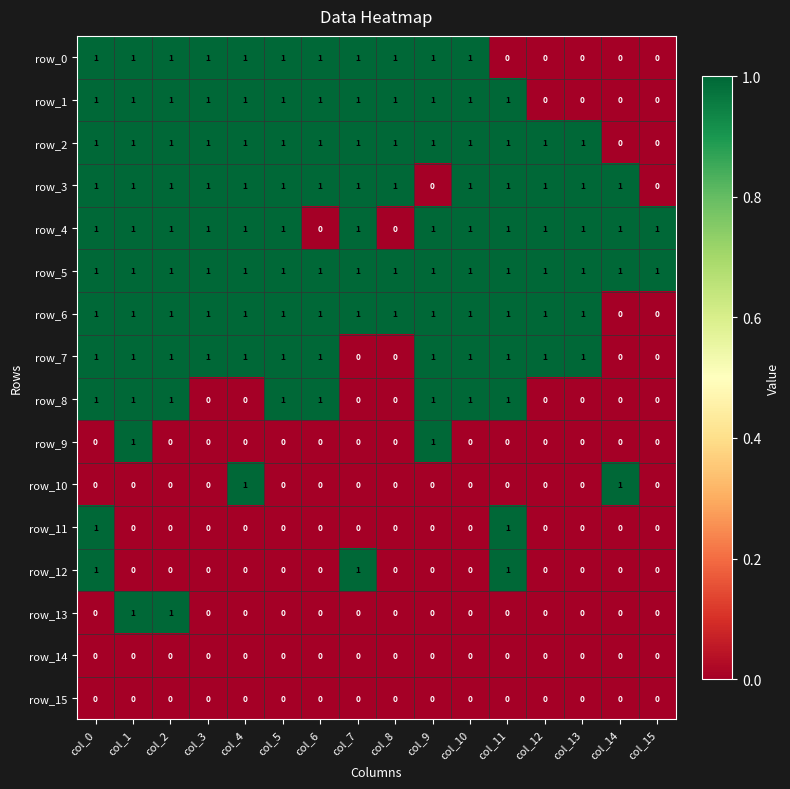

Reading left to right, extract all data points from this chart.

row_0: col_0=1	col_1=1	col_2=1	col_3=1	col_4=1	col_5=1	col_6=1	col_7=1	col_8=1	col_9=1	col_10=1	col_11=0	col_12=0	col_13=0	col_14=0	col_15=0
row_1: col_0=1	col_1=1	col_2=1	col_3=1	col_4=1	col_5=1	col_6=1	col_7=1	col_8=1	col_9=1	col_10=1	col_11=1	col_12=0	col_13=0	col_14=0	col_15=0
row_2: col_0=1	col_1=1	col_2=1	col_3=1	col_4=1	col_5=1	col_6=1	col_7=1	col_8=1	col_9=1	col_10=1	col_11=1	col_12=1	col_13=1	col_14=0	col_15=0
row_3: col_0=1	col_1=1	col_2=1	col_3=1	col_4=1	col_5=1	col_6=1	col_7=1	col_8=1	col_9=0	col_10=1	col_11=1	col_12=1	col_13=1	col_14=1	col_15=0
row_4: col_0=1	col_1=1	col_2=1	col_3=1	col_4=1	col_5=1	col_6=0	col_7=1	col_8=0	col_9=1	col_10=1	col_11=1	col_12=1	col_13=1	col_14=1	col_15=1
row_5: col_0=1	col_1=1	col_2=1	col_3=1	col_4=1	col_5=1	col_6=1	col_7=1	col_8=1	col_9=1	col_10=1	col_11=1	col_12=1	col_13=1	col_14=1	col_15=1
row_6: col_0=1	col_1=1	col_2=1	col_3=1	col_4=1	col_5=1	col_6=1	col_7=1	col_8=1	col_9=1	col_10=1	col_11=1	col_12=1	col_13=1	col_14=0	col_15=0
row_7: col_0=1	col_1=1	col_2=1	col_3=1	col_4=1	col_5=1	col_6=1	col_7=0	col_8=0	col_9=1	col_10=1	col_11=1	col_12=1	col_13=1	col_14=0	col_15=0
row_8: col_0=1	col_1=1	col_2=1	col_3=0	col_4=0	col_5=1	col_6=1	col_7=0	col_8=0	col_9=1	col_10=1	col_11=1	col_12=0	col_13=0	col_14=0	col_15=0
row_9: col_0=0	col_1=1	col_2=0	col_3=0	col_4=0	col_5=0	col_6=0	col_7=0	col_8=0	col_9=1	col_10=0	col_11=0	col_12=0	col_13=0	col_14=0	col_15=0
row_10: col_0=0	col_1=0	col_2=0	col_3=0	col_4=1	col_5=0	col_6=0	col_7=0	col_8=0	col_9=0	col_10=0	col_11=0	col_12=0	col_13=0	col_14=1	col_15=0
row_11: col_0=1	col_1=0	col_2=0	col_3=0	col_4=0	col_5=0	col_6=0	col_7=0	col_8=0	col_9=0	col_10=0	col_11=1	col_12=0	col_13=0	col_14=0	col_15=0
row_12: col_0=1	col_1=0	col_2=0	col_3=0	col_4=0	col_5=0	col_6=0	col_7=1	col_8=0	col_9=0	col_10=0	col_11=1	col_12=0	col_13=0	col_14=0	col_15=0
row_13: col_0=0	col_1=1	col_2=1	col_3=0	col_4=0	col_5=0	col_6=0	col_7=0	col_8=0	col_9=0	col_10=0	col_11=0	col_12=0	col_13=0	col_14=0	col_15=0
row_14: col_0=0	col_1=0	col_2=0	col_3=0	col_4=0	col_5=0	col_6=0	col_7=0	col_8=0	col_9=0	col_10=0	col_11=0	col_12=0	col_13=0	col_14=0	col_15=0
row_15: col_0=0	col_1=0	col_2=0	col_3=0	col_4=0	col_5=0	col_6=0	col_7=0	col_8=0	col_9=0	col_10=0	col_11=0	col_12=0	col_13=0	col_14=0	col_15=0